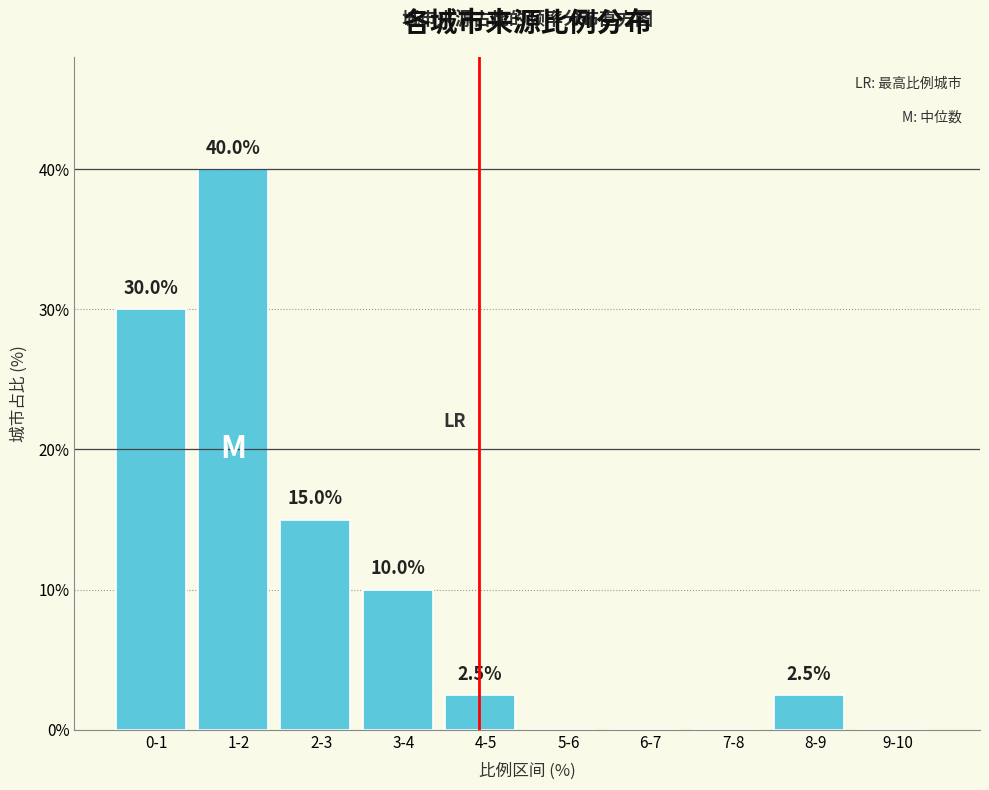

Reading right to left, list all the values displayed in this chart.

9-10=0.0	8-9=2.5	7-8=0.0	6-7=0.0	5-6=0.0	4-5=2.5	3-4=10.0	2-3=15.0	1-2=40.0	0-1=30.0